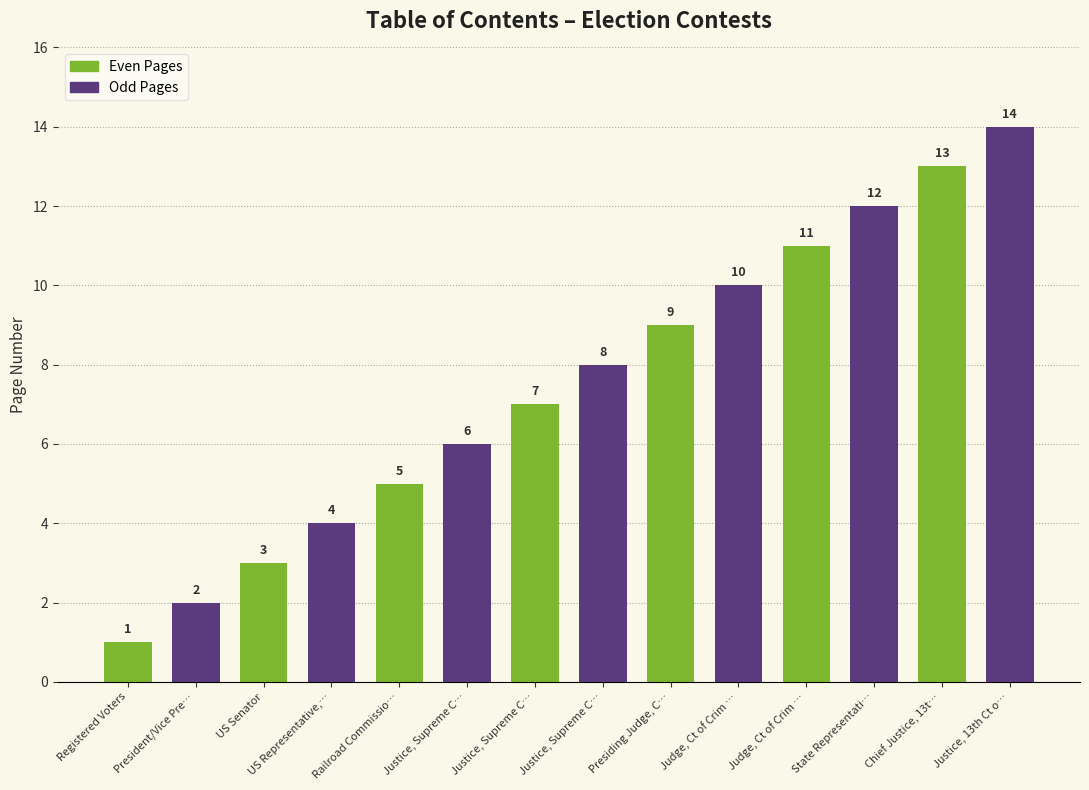

List the labels in order of value, smallest first.

Registered Voters, President/Vice Pre…, US Senator, US Representative,…, Railroad Commissio…, Justice, Supreme C…, Justice, Supreme C…, Justice, Supreme C…, Presiding Judge, C…, Judge, Ct of Crim …, Judge, Ct of Crim …, State Representati…, Chief Justice, 13t…, Justice, 13th Ct o…